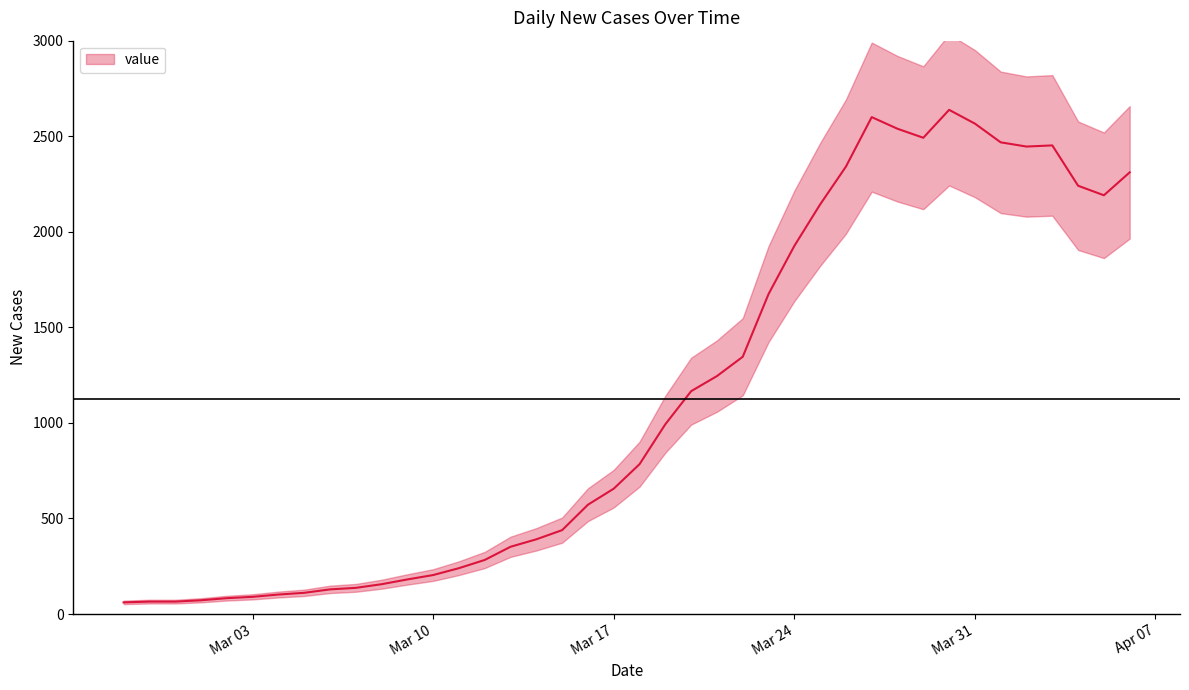

What is the difference between the values at 2020-03-08 and 2020-04-02?

2290